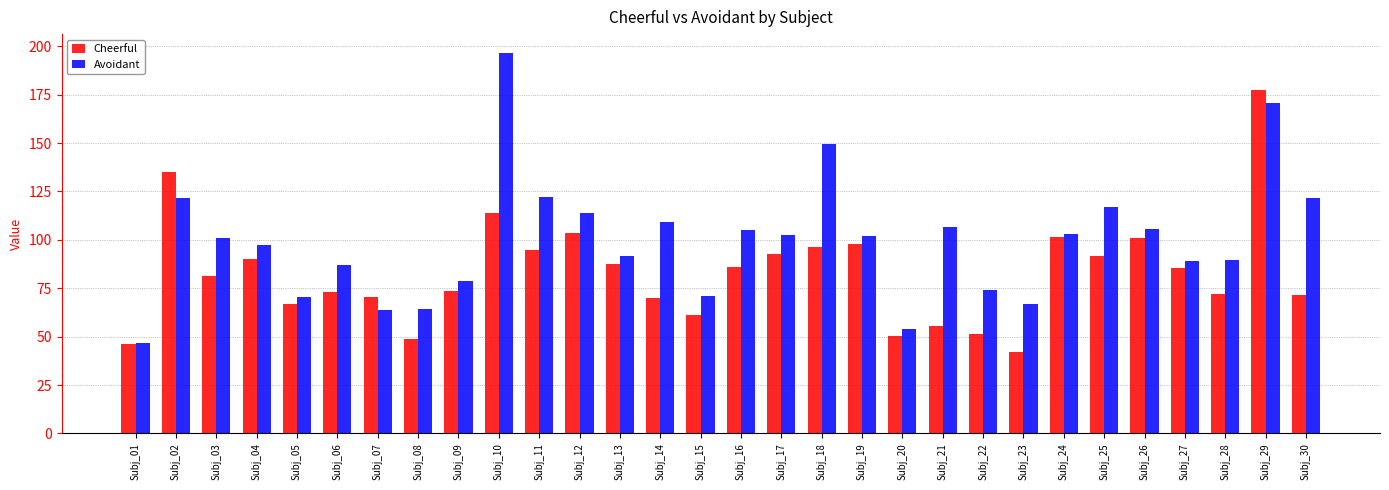

How many categories are shown in the chart?

30